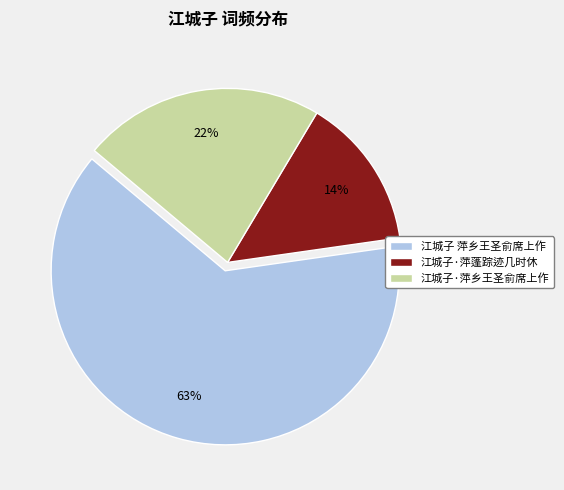

Between 江城子 萍乡王圣俞席上作 and 江城子·萍蓬踪迹几时休, which is larger?

江城子 萍乡王圣俞席上作